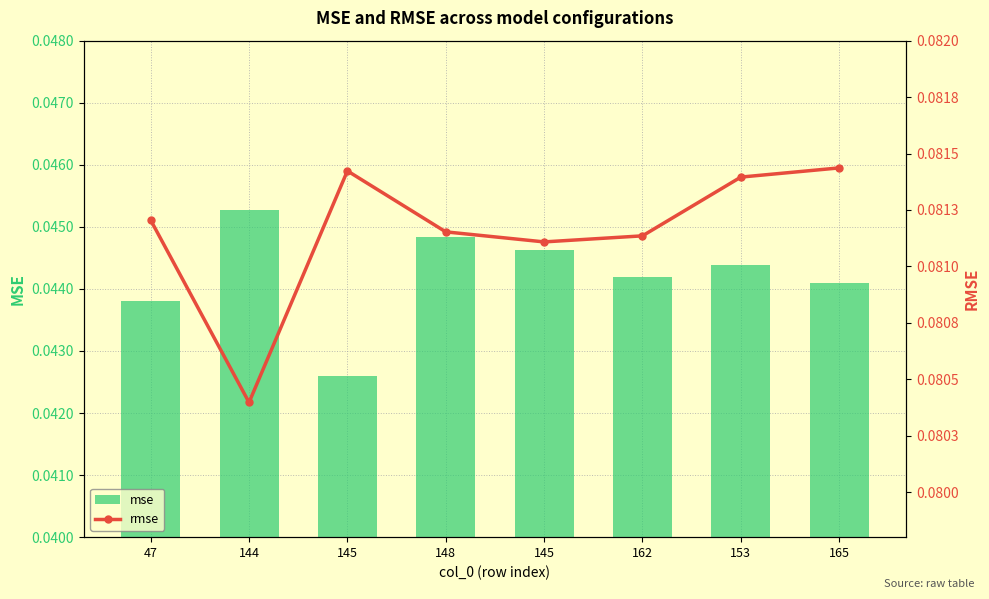

Which series has the largest range (max minus min)?

mse